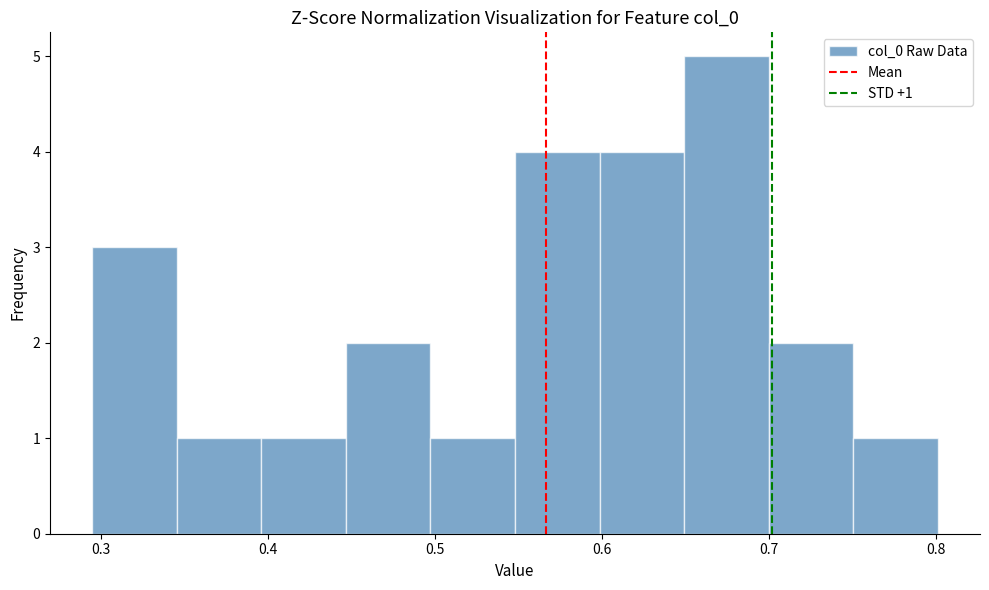

Over which range of the x-axis is the bar tallest?

0.65 to 0.70